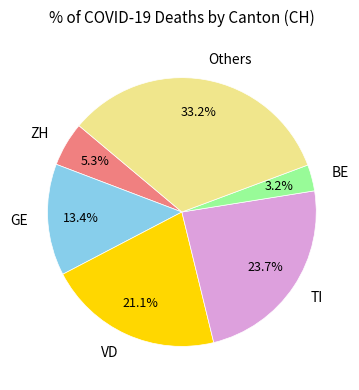

Count the number of slices in the pie.

6